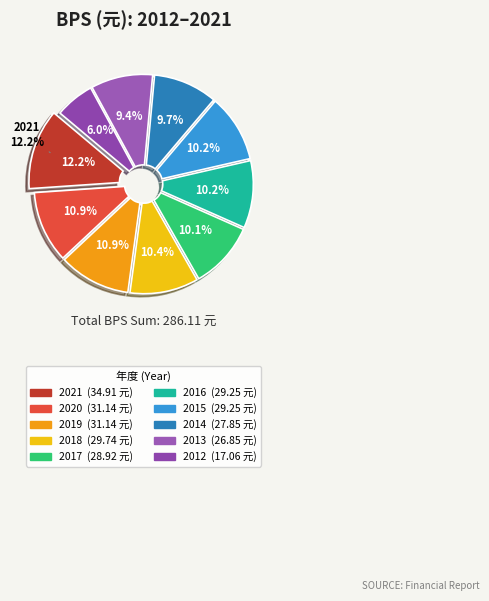

Is there any slice that represents more than half of the pie?

No